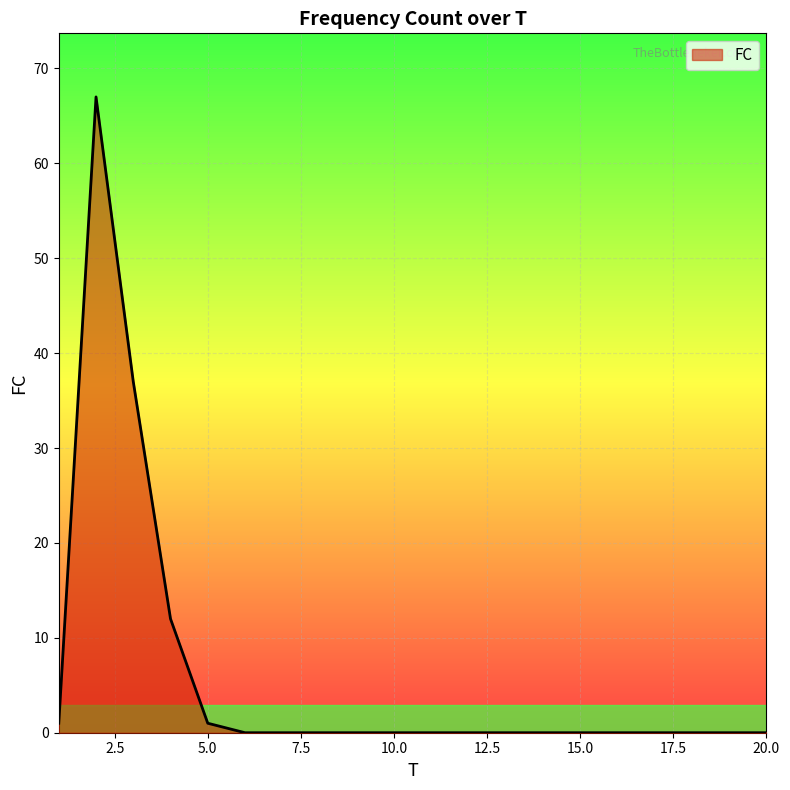

What is the maximum value shown in the chart?

67